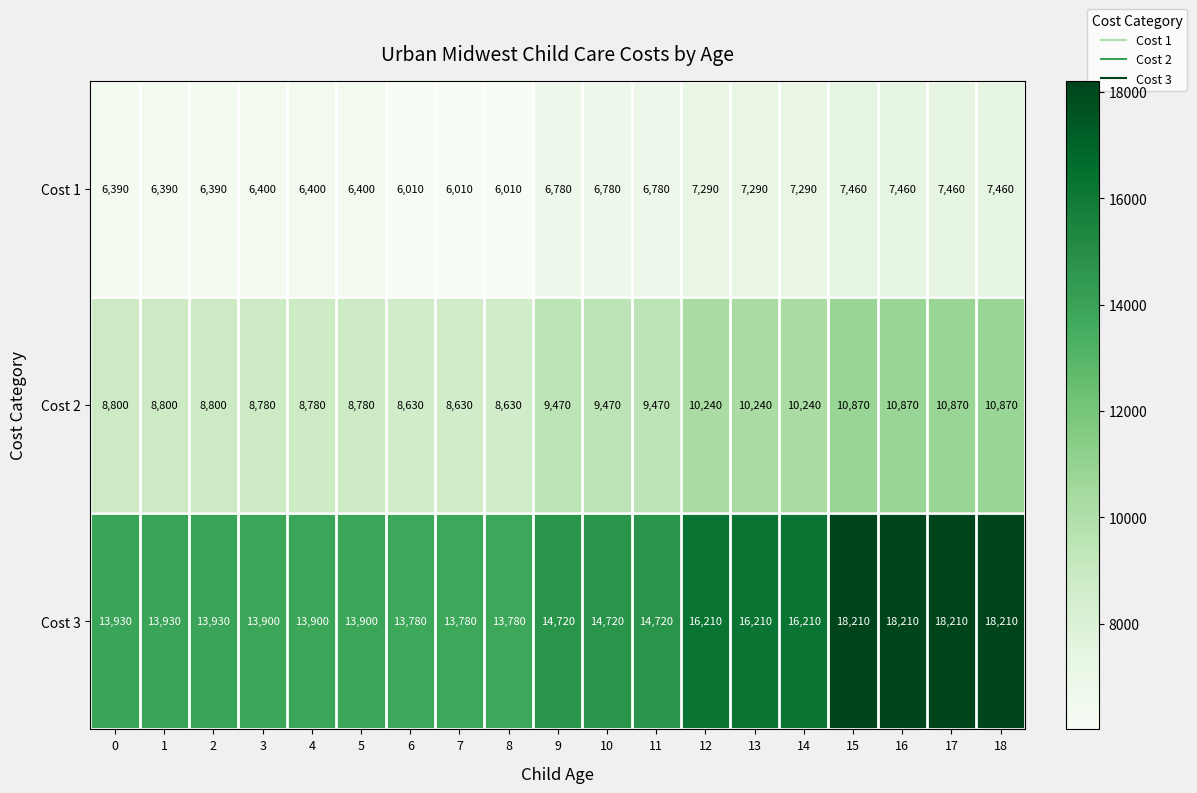

What is the difference between the second highest and second lowest values in the Cost 1 series?

1450